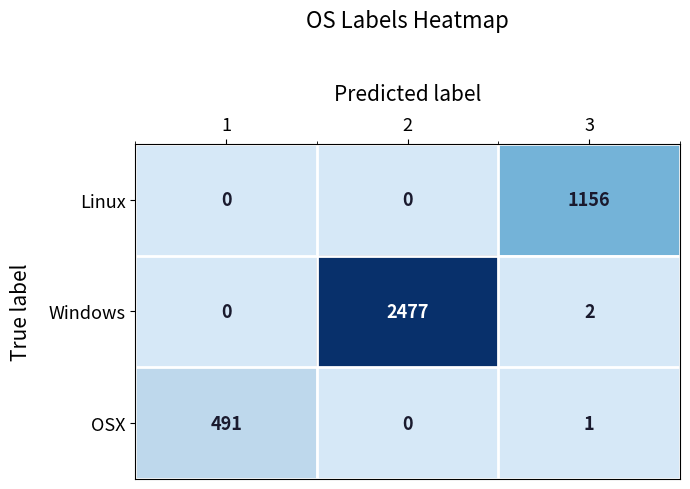

How many categories are shown in the chart?

3